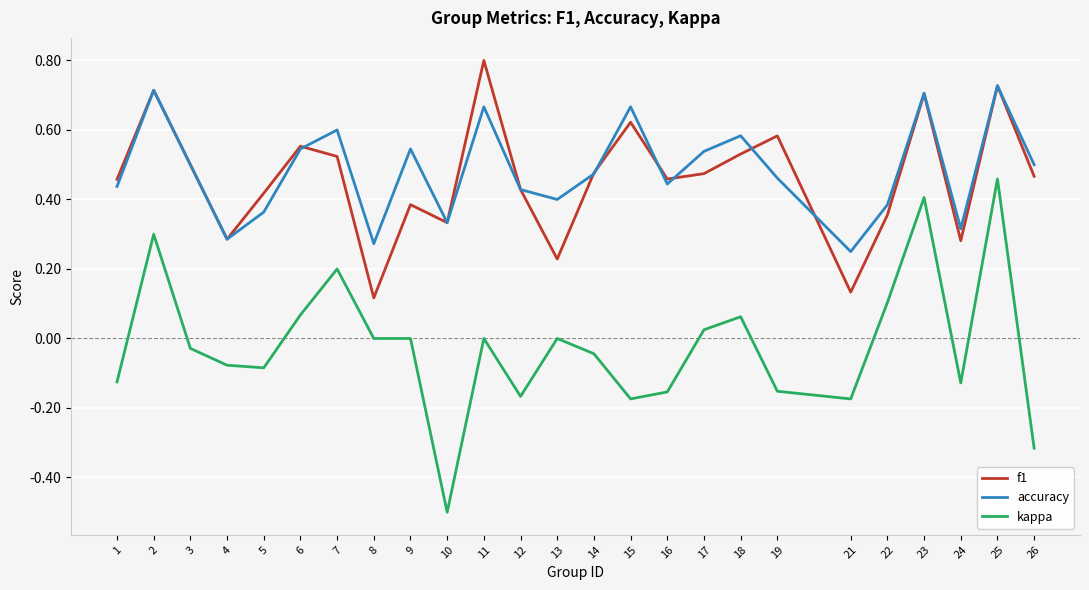

How many lines are shown in the chart?

3